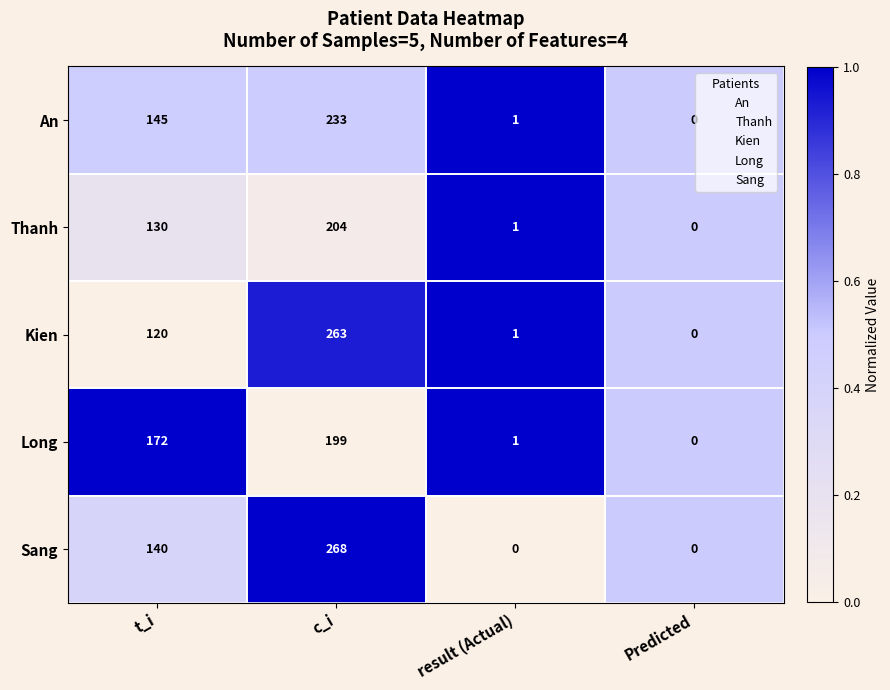

List the series in order of their peak value, lowest first.

Long, Thanh, An, Kien, Sang